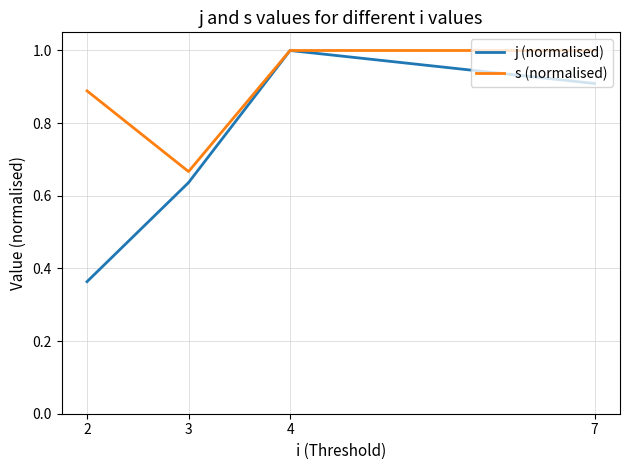

List the labels in order of j (normalised) value, largest first.

4, 7, 3, 2